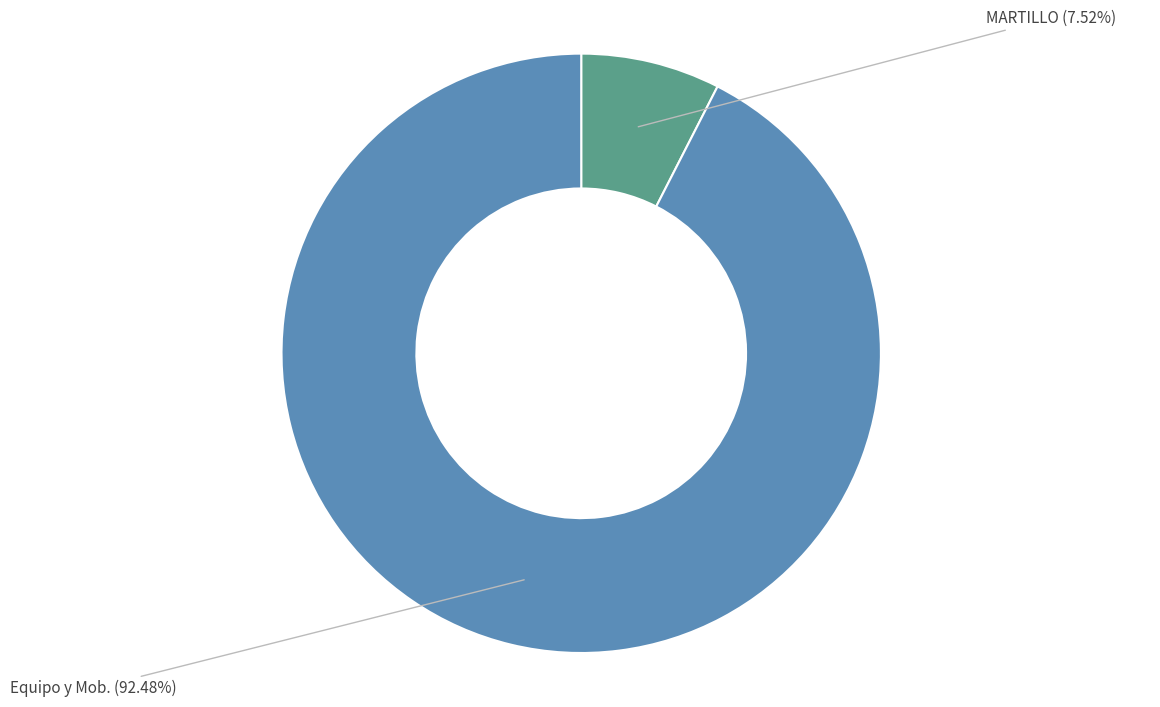

Does any single category account for the majority?

Yes